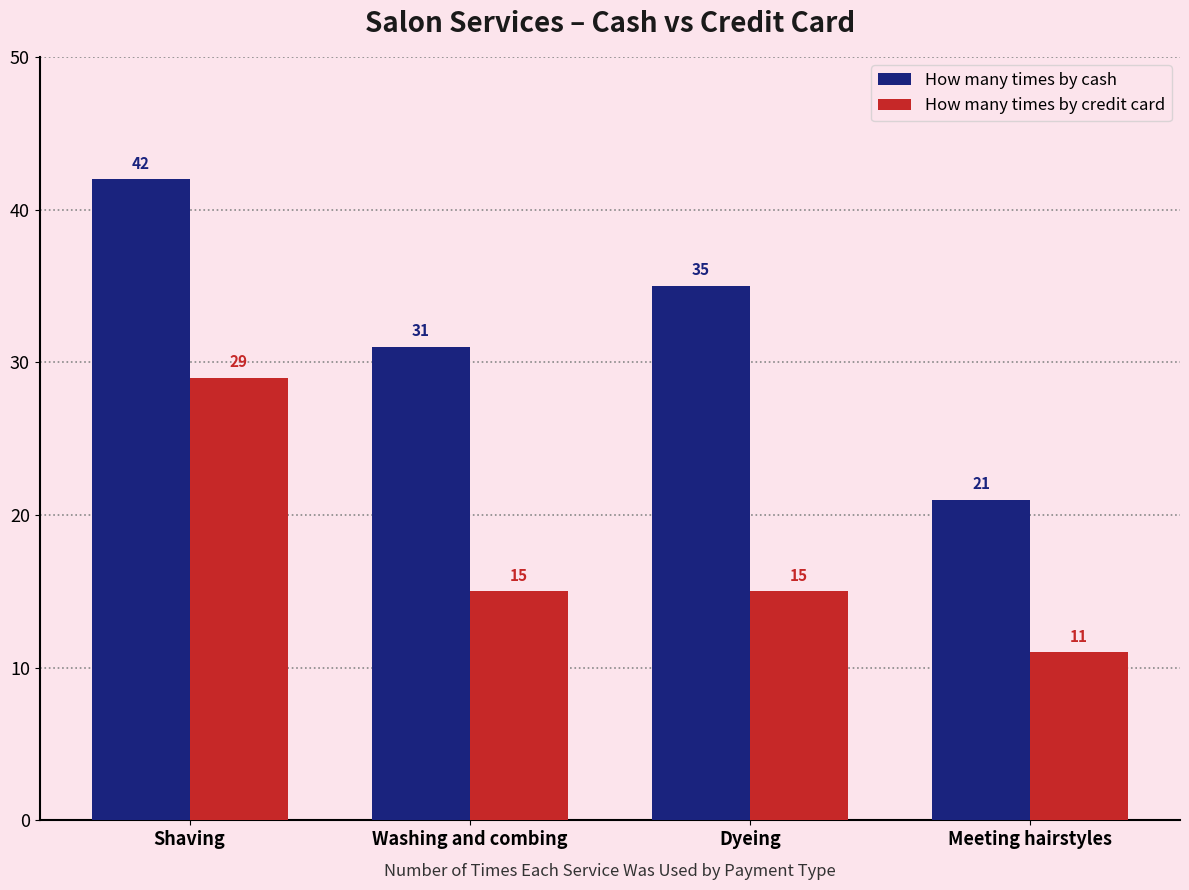

What is the difference between the second highest and minimum values in the How many times by credit card series?

4